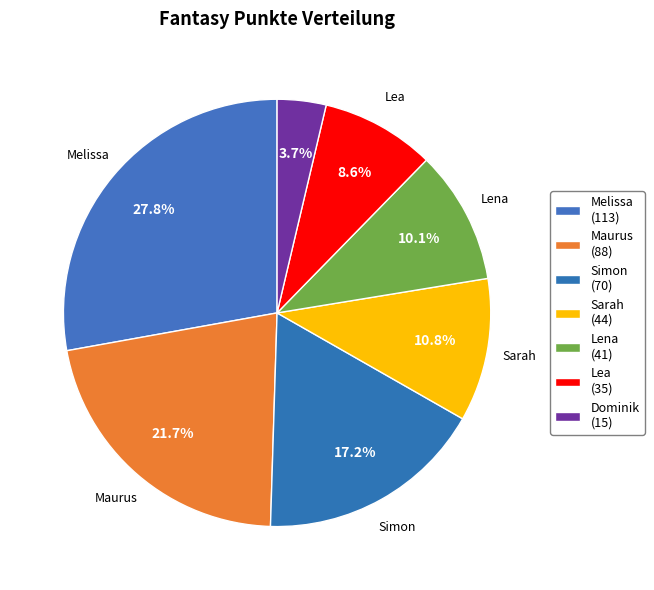

How many segments does this pie chart have?

7